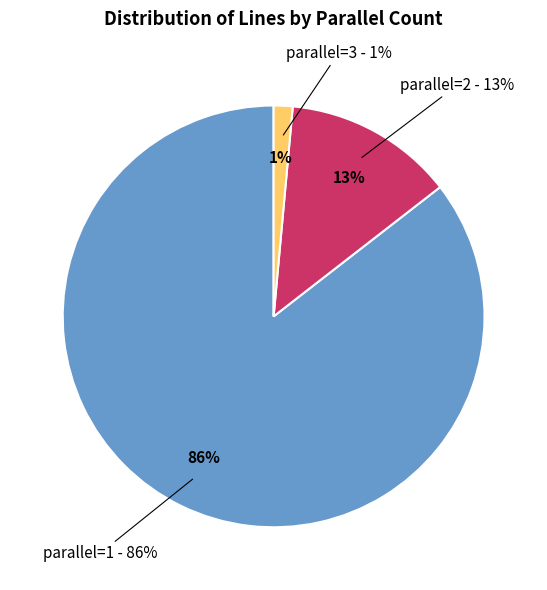

To the nearest percent, what portion does parallel=1 represent?

86%